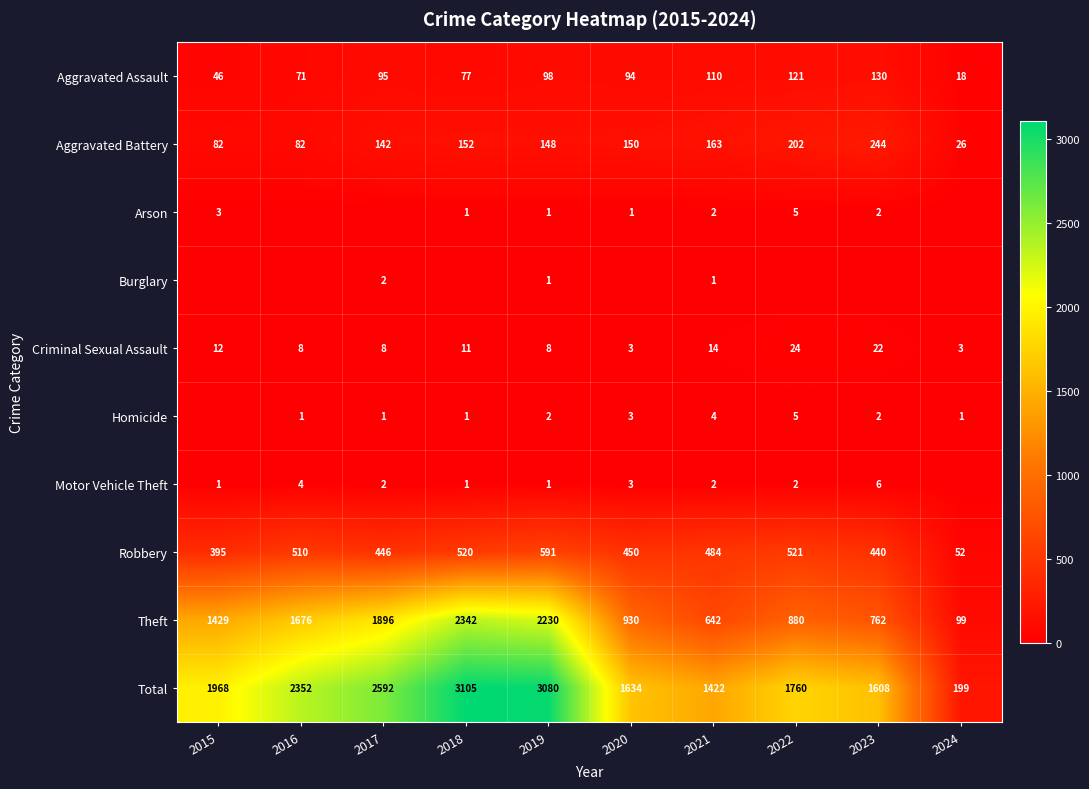

How many series are shown in this chart?

10